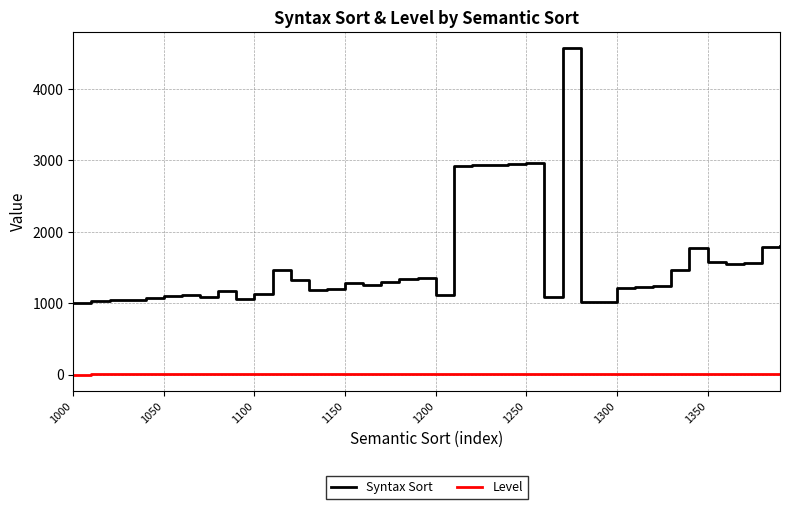

What is the difference between the maximum and minimum values in the Syntax Sort series?

3570